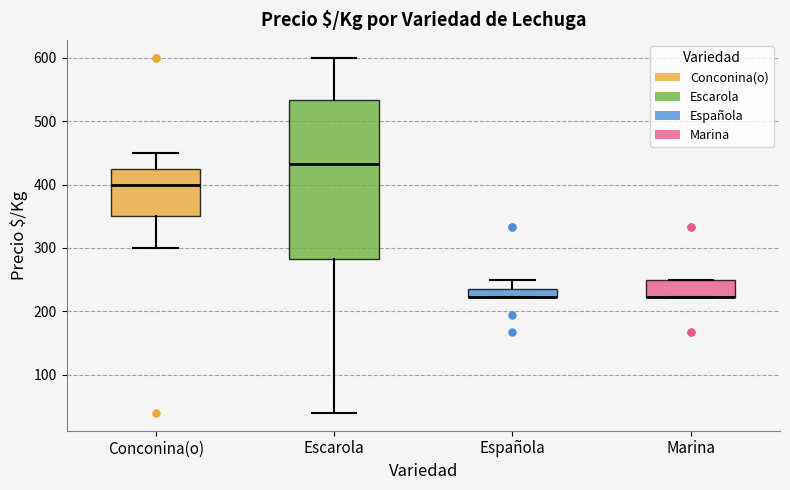

Which box is the tallest, from its lower edge to its upper edge?

Escarola